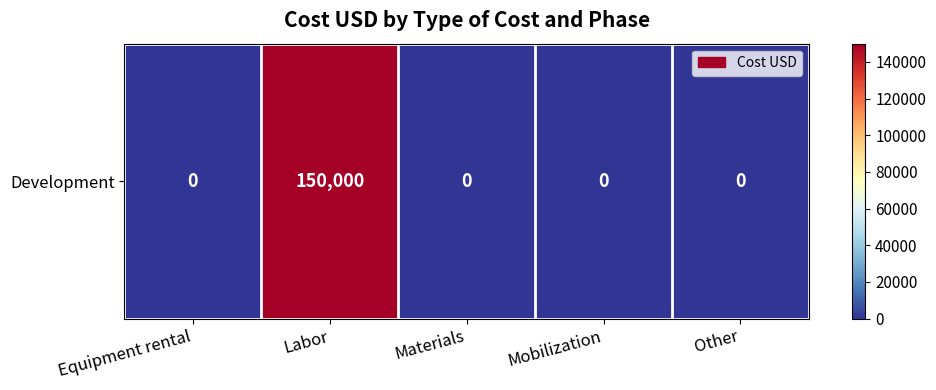

What is the difference between the maximum and minimum values?

150000